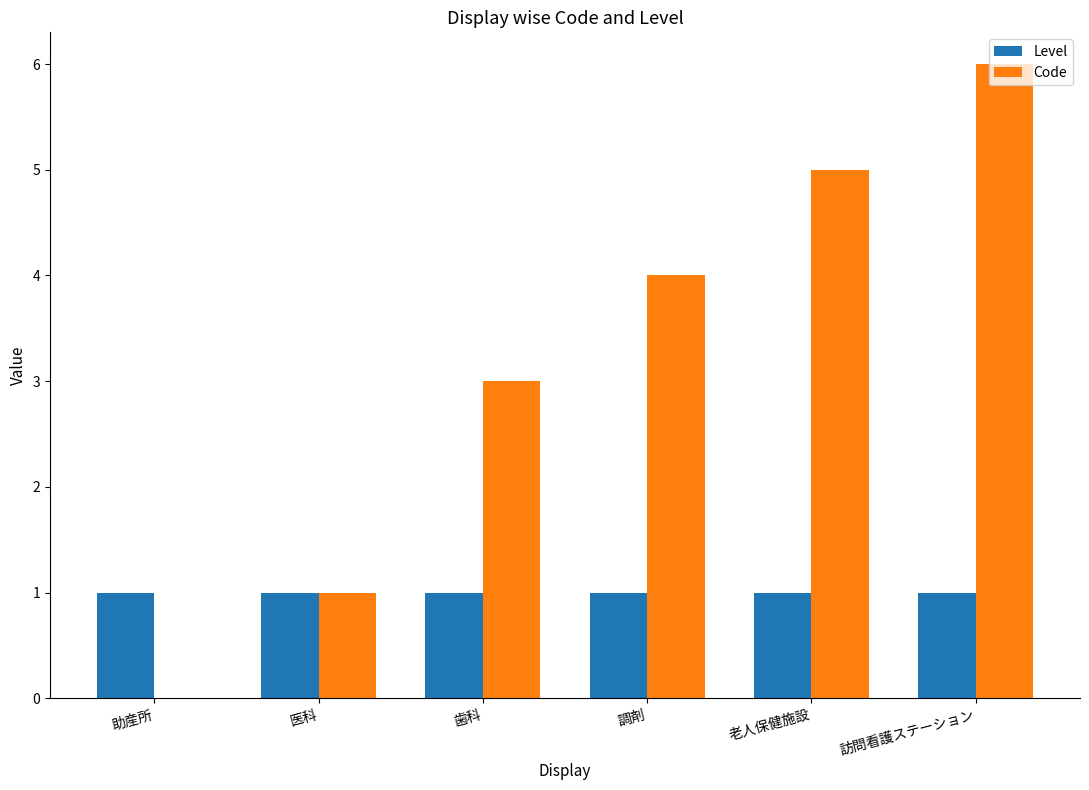

What is the approximate value of Code at 老人保健施設?

5